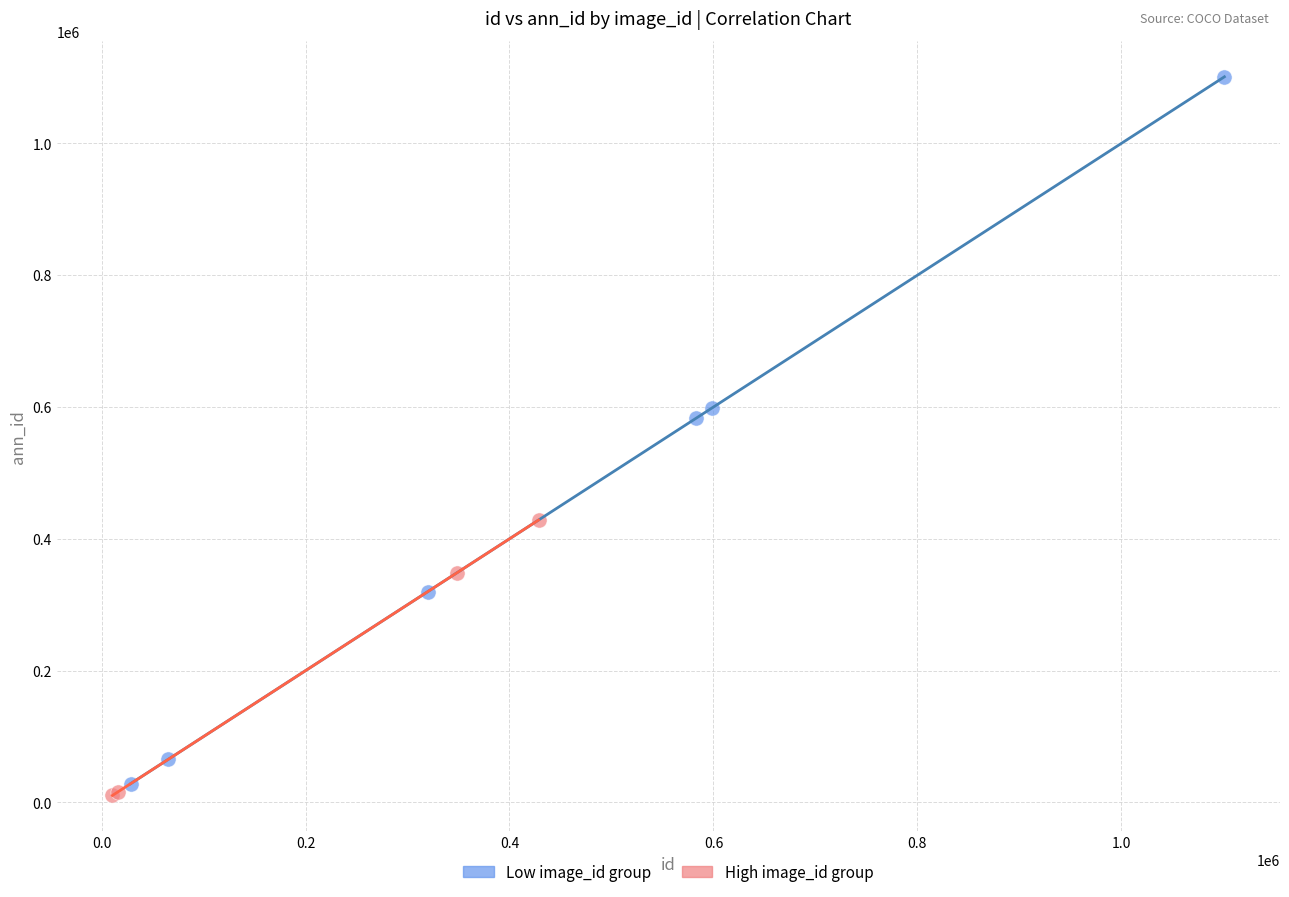

Which series has the largest Y range (max minus min)?

Low image_id group